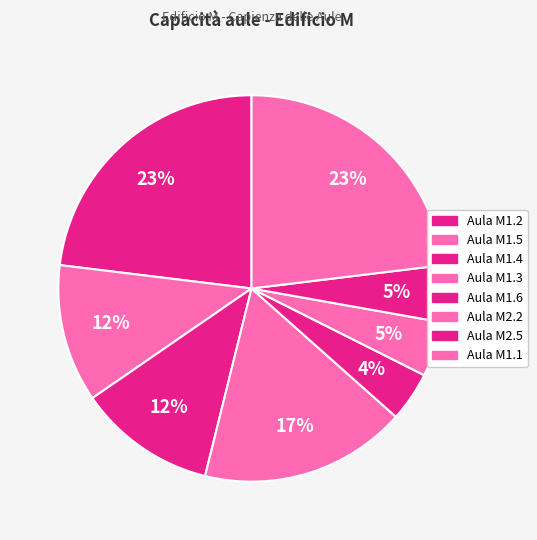

How many segments does this pie chart have?

8